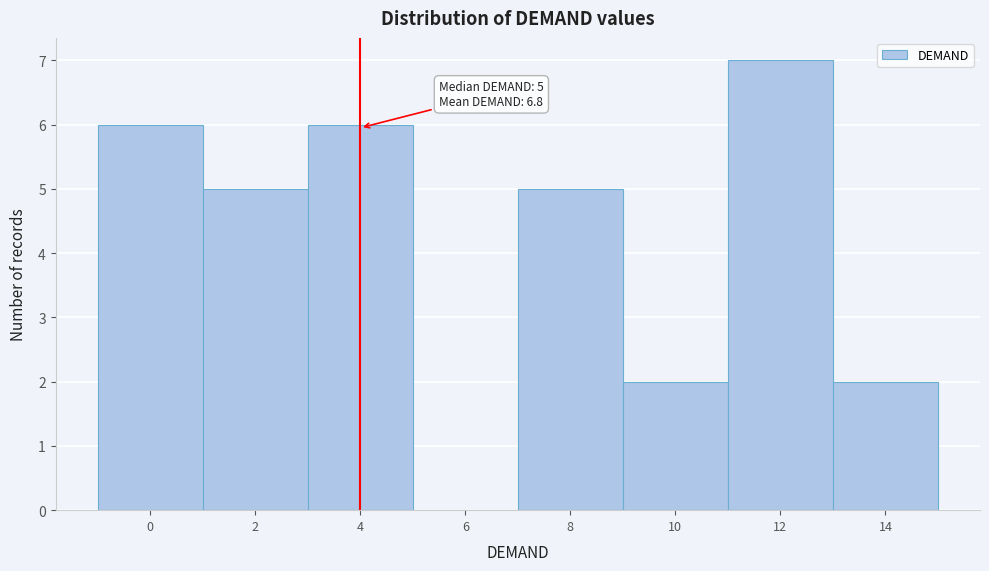

Reading left to right, what are all the values shown in this chart?

0=6	2=5	4=6	6=0	8=5	10=2	12=7	14=2